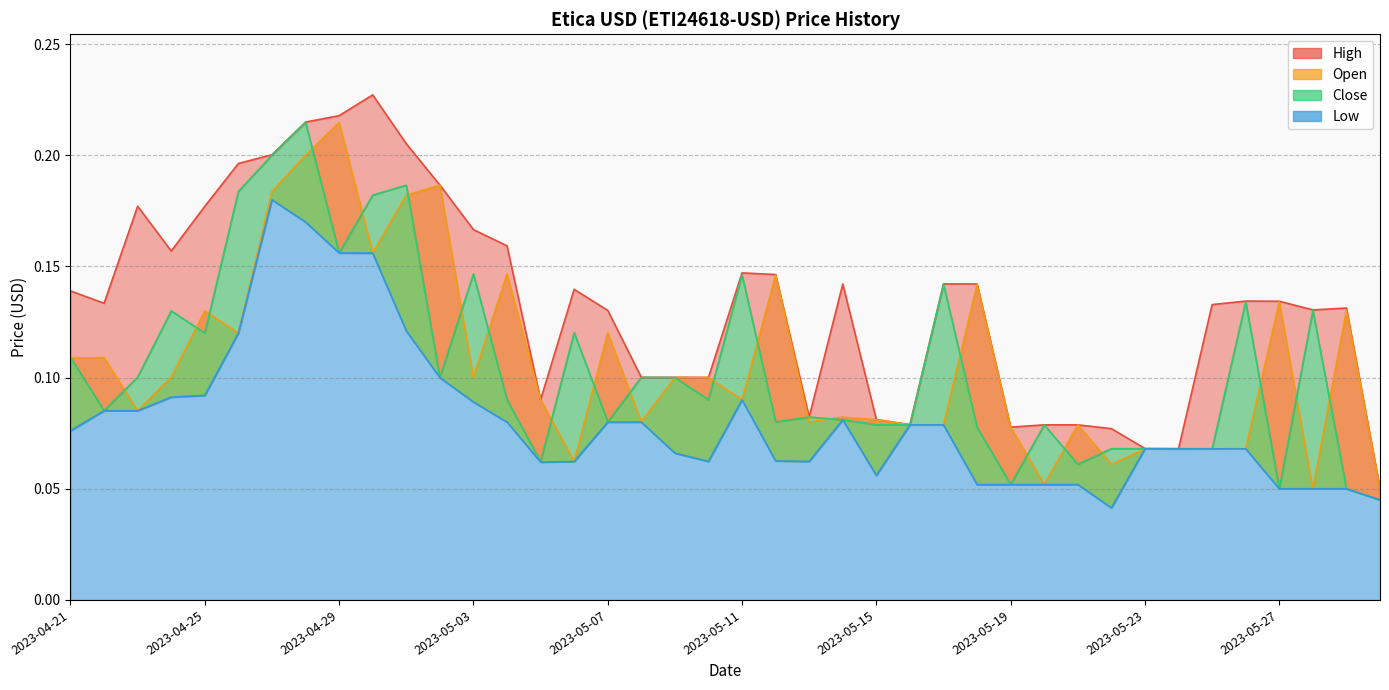

True or false: Open has more than 0 points higher than both neighbors.

True